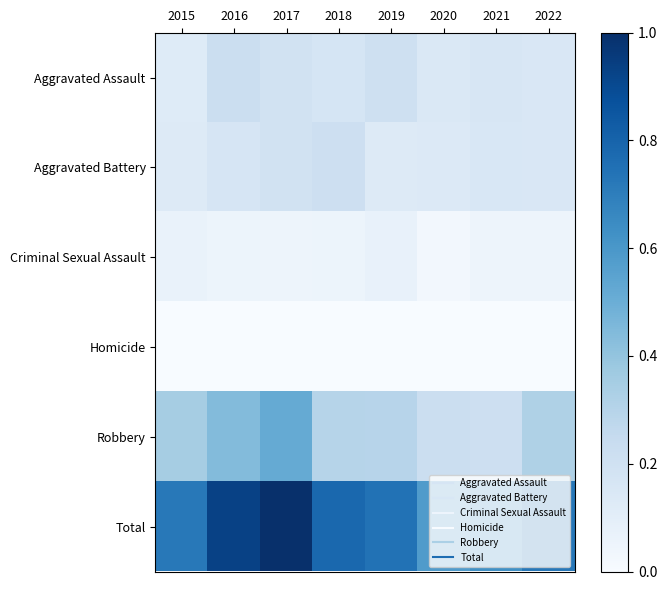

Reading left to right, what are all the values shown in this chart?

Aggravated Assault: 2015=0.1	2016=0.2	2017=0.2	2018=0.2	2019=0.2	2020=0.1	2021=0.2	2022=0.2
Aggravated Battery: 2015=0.1	2016=0.2	2017=0.2	2018=0.2	2019=0.1	2020=0.1	2021=0.2	2022=0.2
Criminal Sexual Assault: 2015=0.1	2016=0.1	2017=0.1	2018=0.1	2019=0.1	2020=0.0	2021=0.1	2022=0.0
Homicide: 2015=0.0	2016=0.0	2017=0.0	2018=0.0	2019=0.0	2020=0.0	2021=0.0	2022=0.0
Robbery: 2015=0.4	2016=0.4	2017=0.5	2018=0.3	2019=0.3	2020=0.2	2021=0.2	2022=0.3
Total: 2015=0.7	2016=0.9	2017=1.0	2018=0.8	2019=0.7	2020=0.6	2021=0.6	2022=0.7